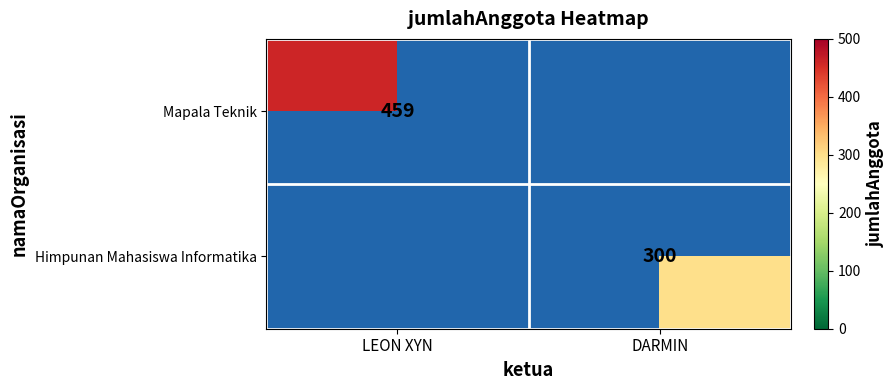

The value of Mapala Teknik at LEON XYN is 459. True or false?

True